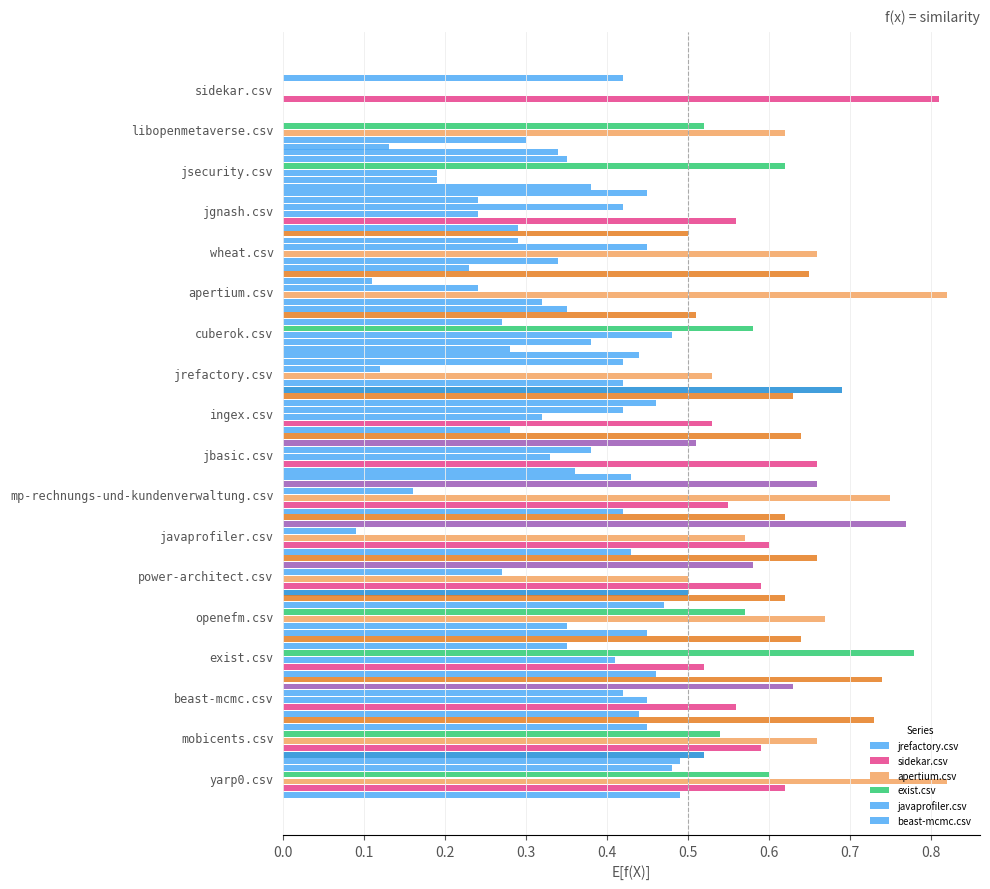

How many values in the exist.csv series exceed 0?

17